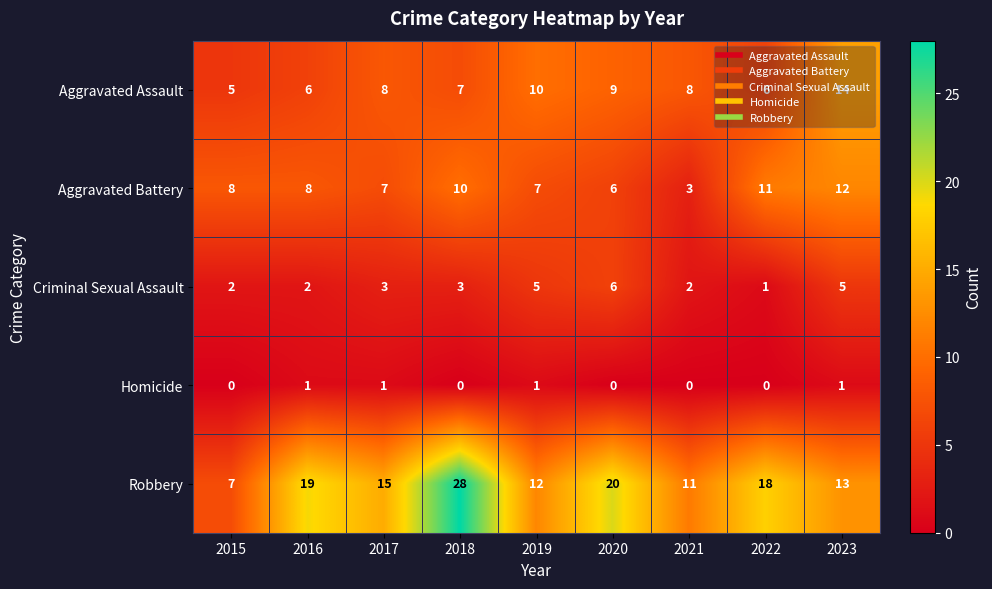

At how many categories does at least one series exceed 27?

1